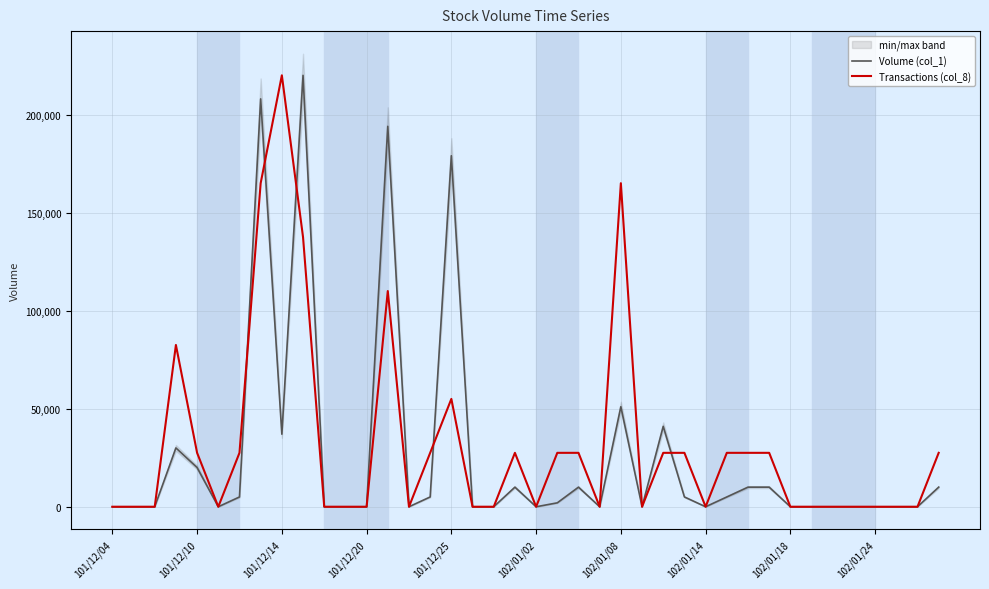

Is this an area chart (filled region under the line)?

No